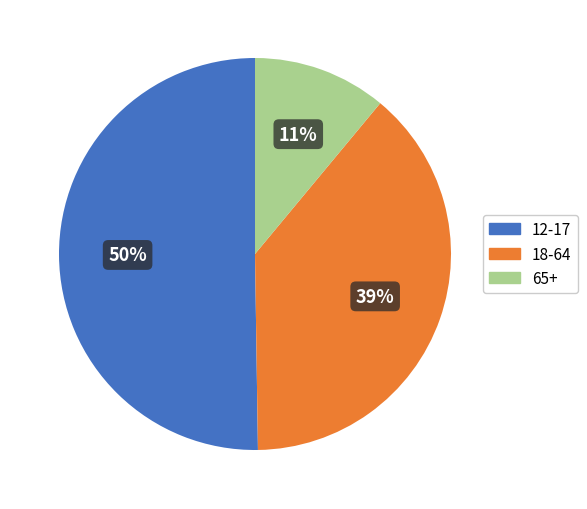

Rank the categories by value from highest to lowest.

12-17, 18-64, 65+